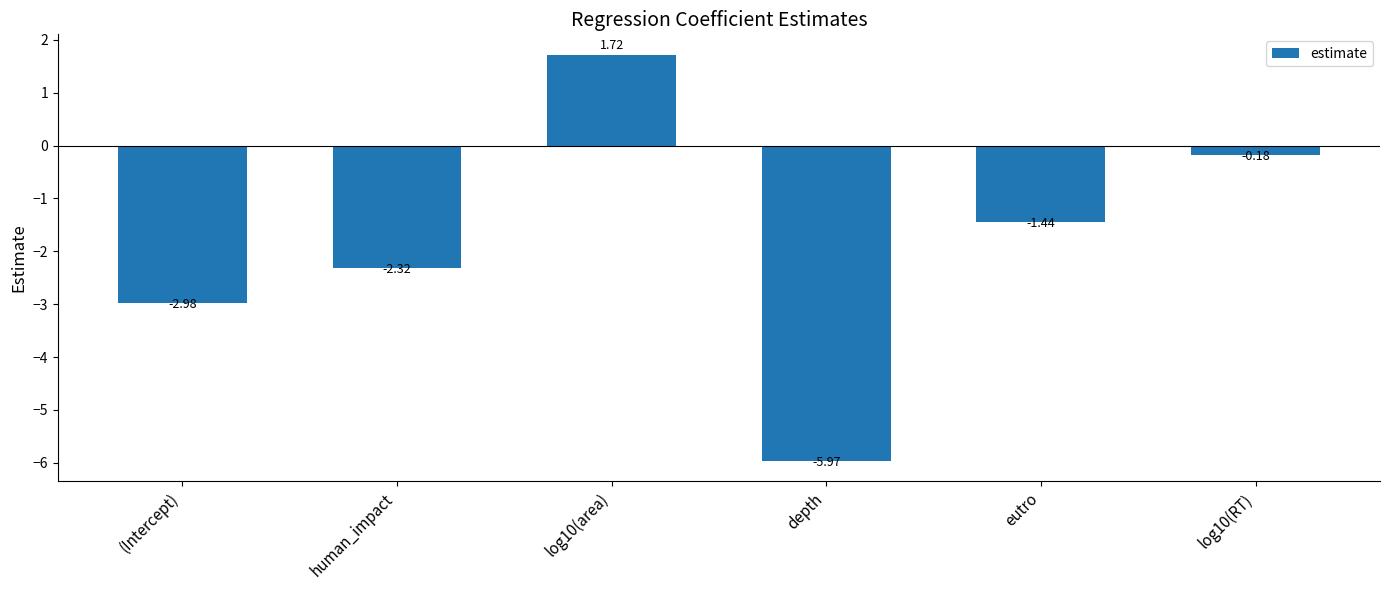

Which has a higher value, human_impact or log10(area)?

log10(area)